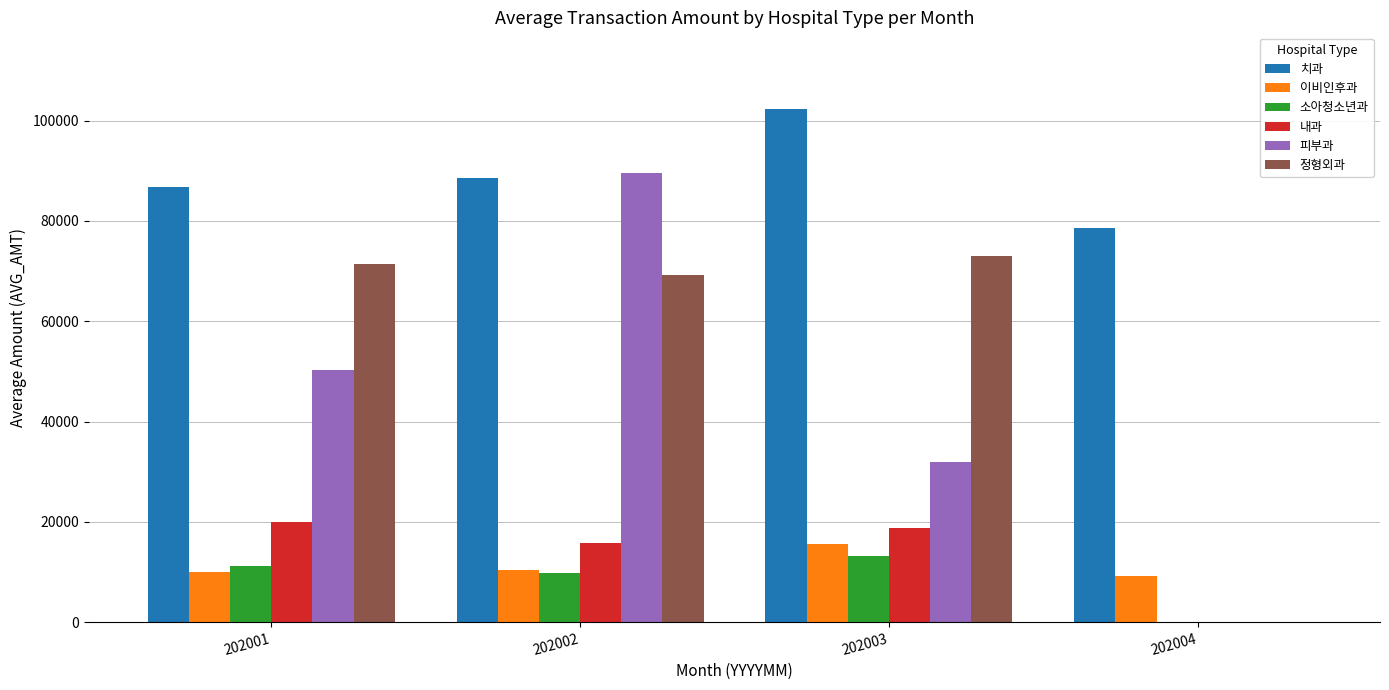

Are the bars grouped side by side (vs. stacked)?

Yes